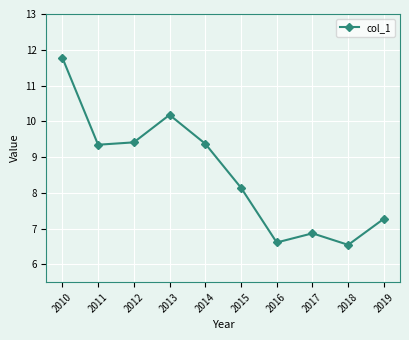

How many points are lower than both their immediate neighbors (excluding endpoints)?

3